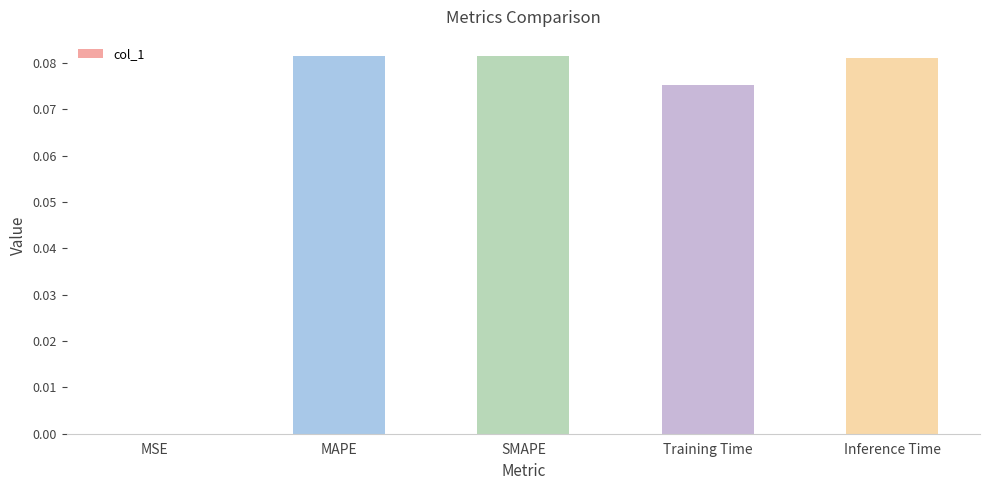

True or false: the data shows 0.0 at MSE.

True